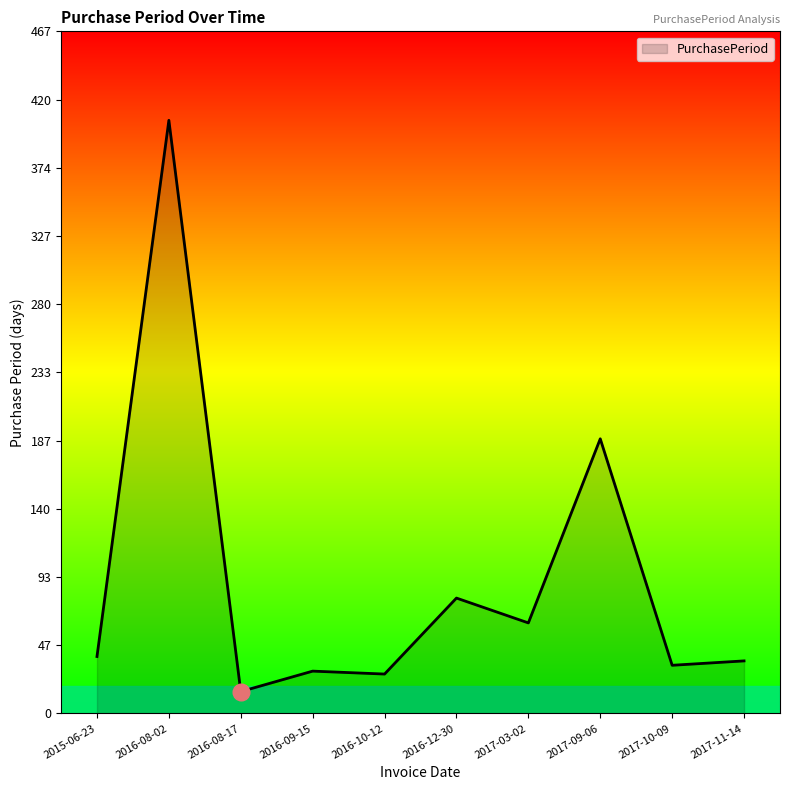

Where is the first local minimum?

2016-08-17